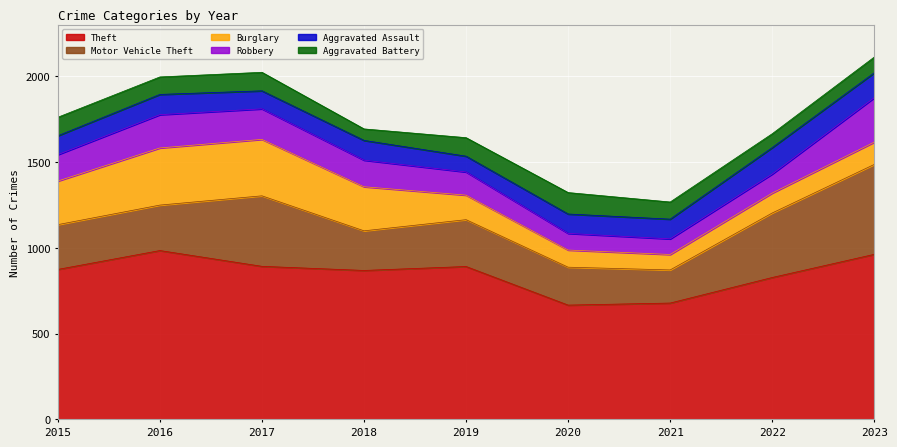

Reading left to right, what are all the values shown in this chart?

Theft: 2015=874	2016=984	2017=892	2018=868	2019=891	2020=666	2021=678	2022=827	2023=962
Motor Vehicle Theft: 2015=261	2016=265	2017=411	2018=231	2019=273	2020=221	2021=193	2022=376	2023=524
Burglary: 2015=254	2016=333	2017=329	2018=257	2019=143	2020=100	2021=90	2022=116	2023=130
Robbery: 2015=154	2016=194	2017=178	2018=155	2019=135	2020=97	2021=91	2022=111	2023=259
Aggravated Assault: 2015=110	2016=118	2017=105	2018=115	2019=92	2020=113	2021=115	2022=154	2023=145
Aggravated Battery: 2015=108	2016=102	2017=108	2018=67	2019=108	2020=125	2021=100	2022=81	2023=92